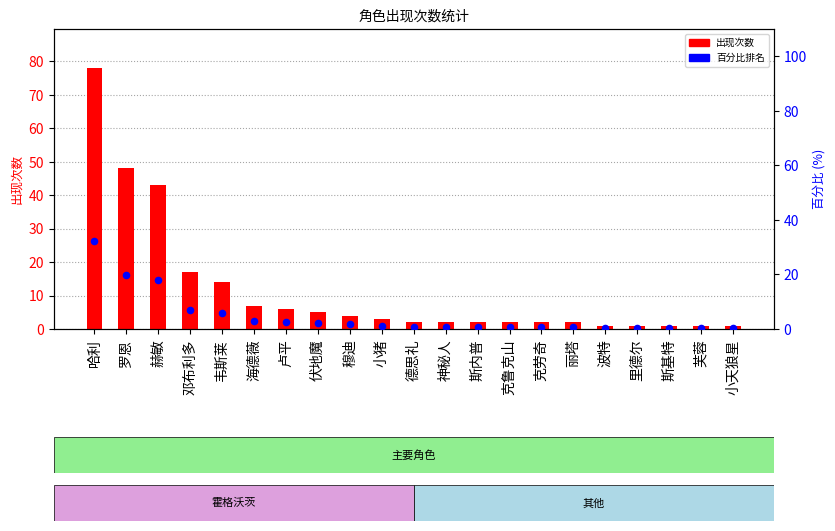

At which category is the sum across all series the highest?

哈利